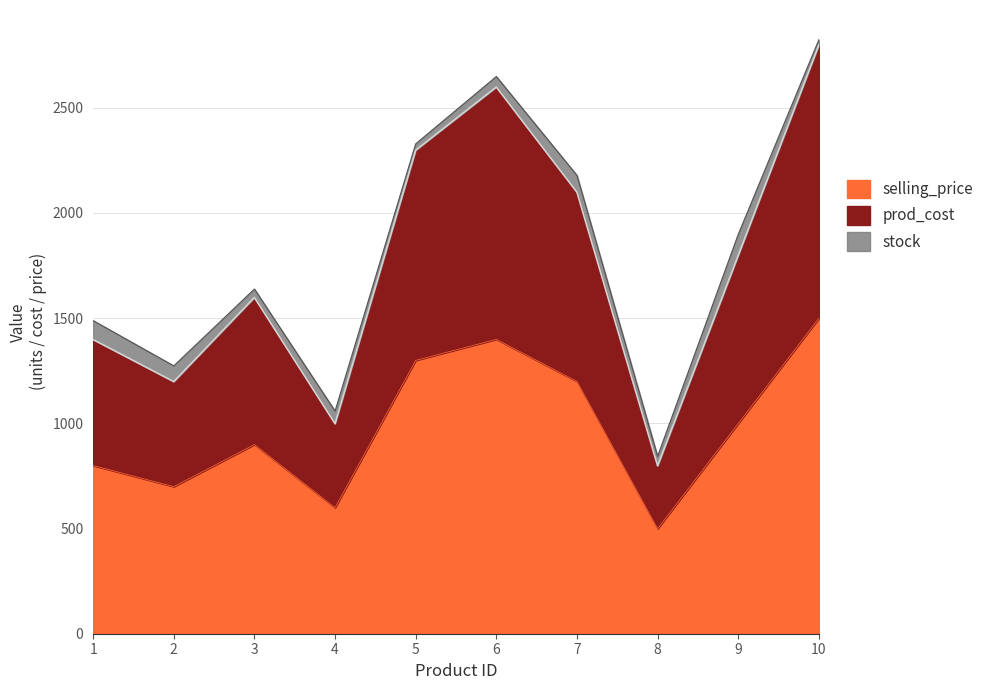

The value of selling_price at 9 is 999. True or false?

True